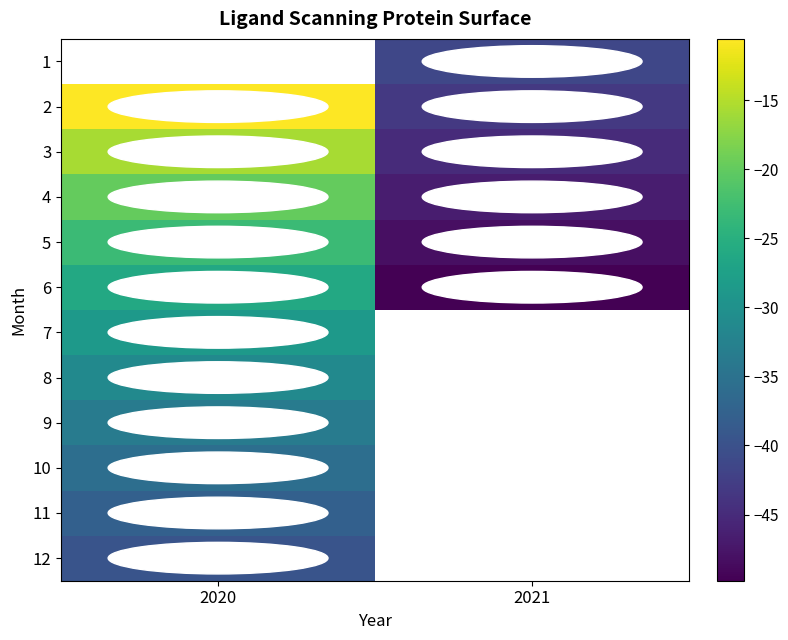

Which series has the widest spread of values?

row_1